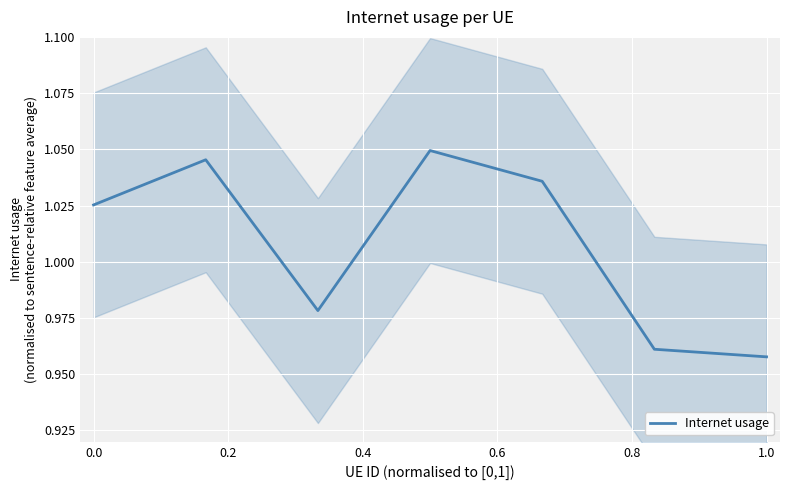

The Internet usage series shows 0.4 at 0.0. True or false?

False